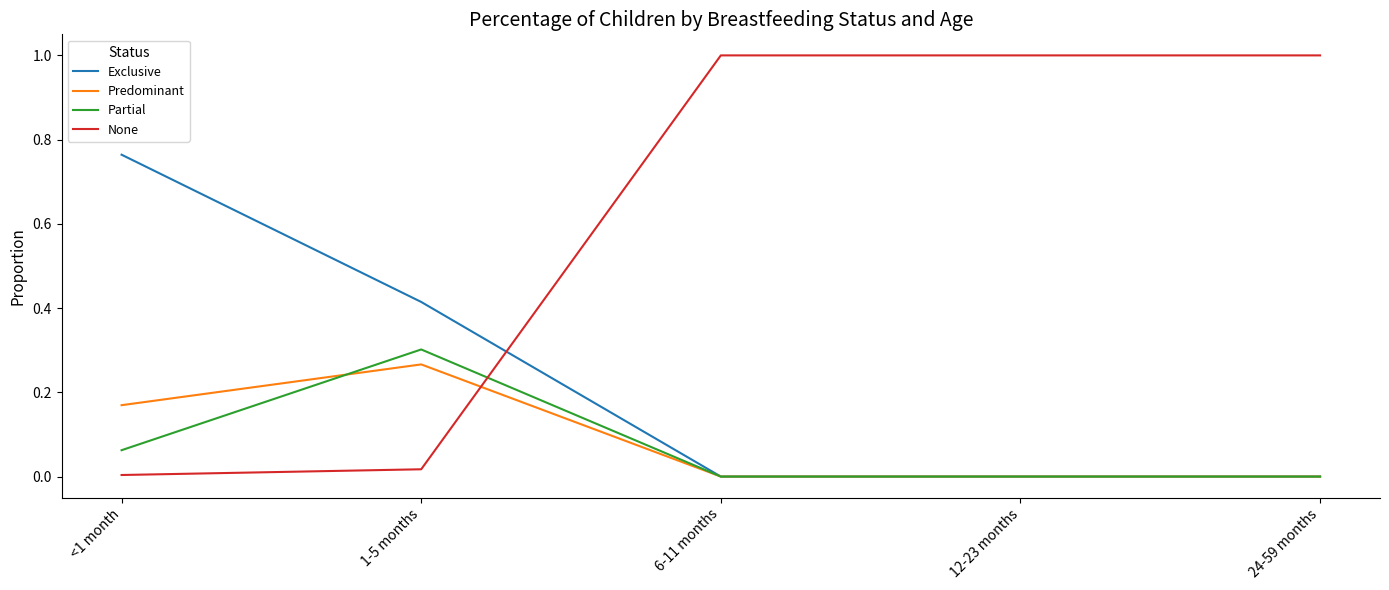

The Exclusive series shows -0.4 at 24-59 months. True or false?

False